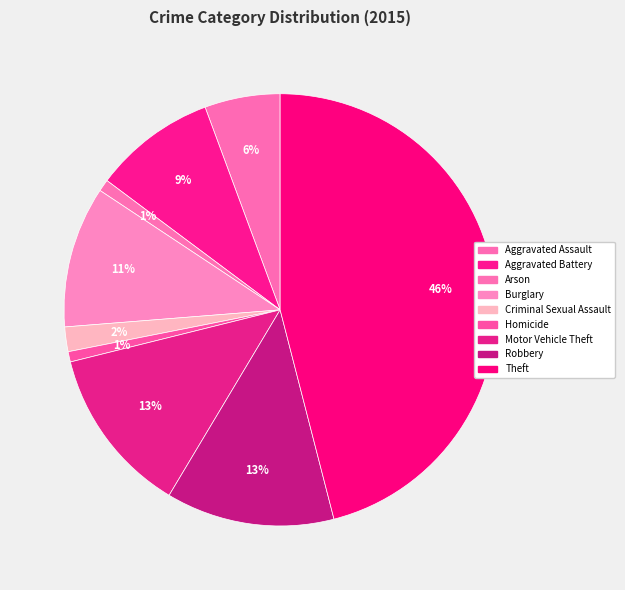

To the nearest percent, what is the average slice percentage?

11%